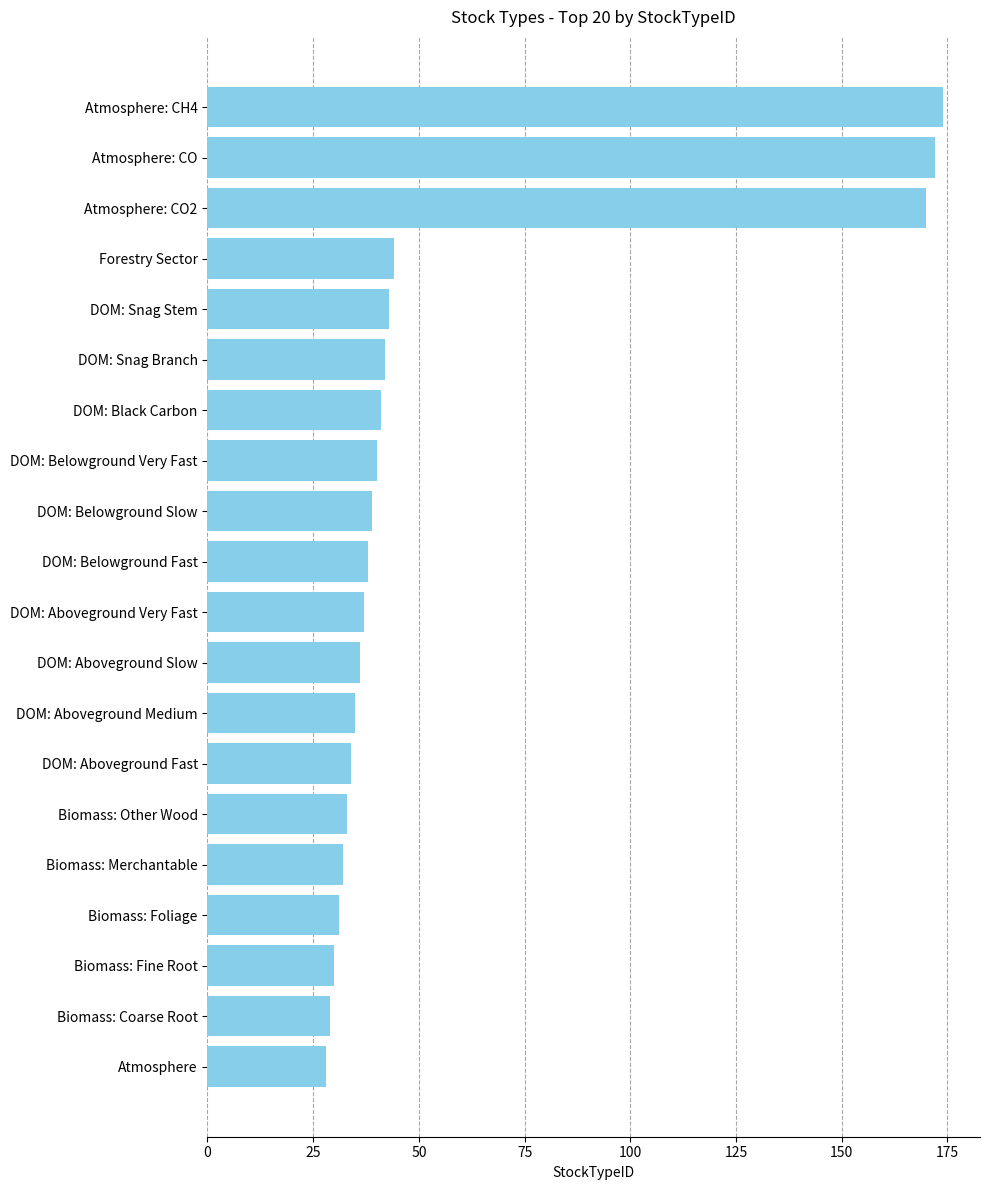

What is the average value?

56